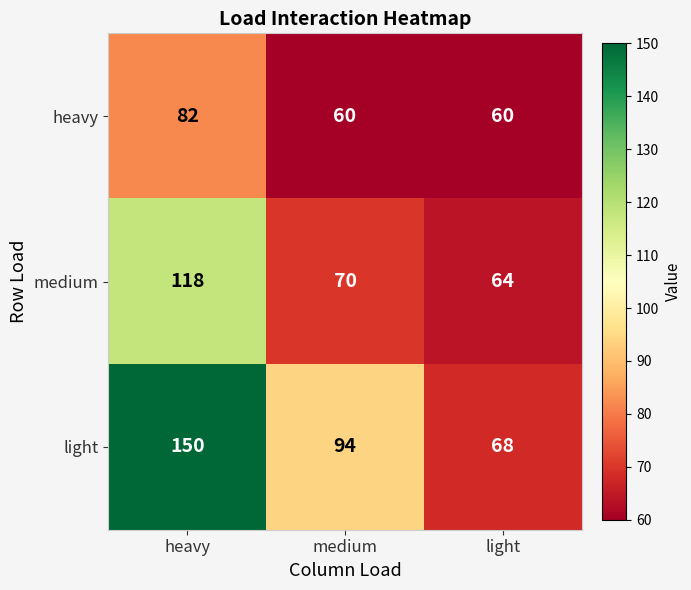

How many distinct data groups are displayed?

3